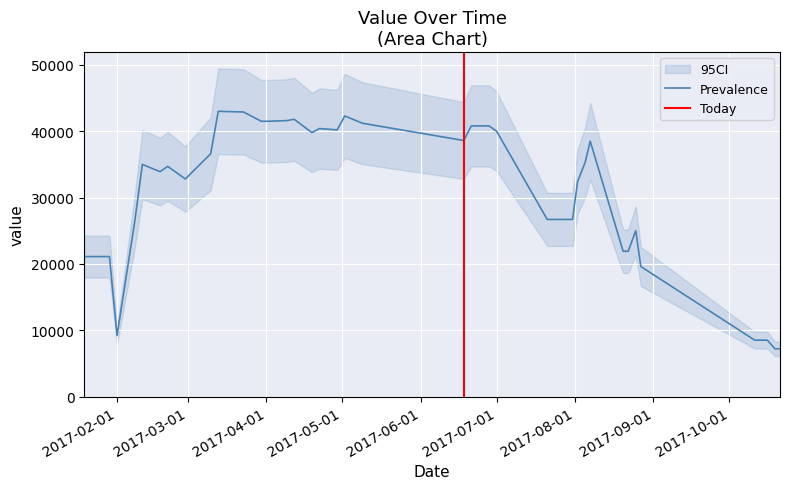

The value at 2017-04-12 is 41800. True or false?

True